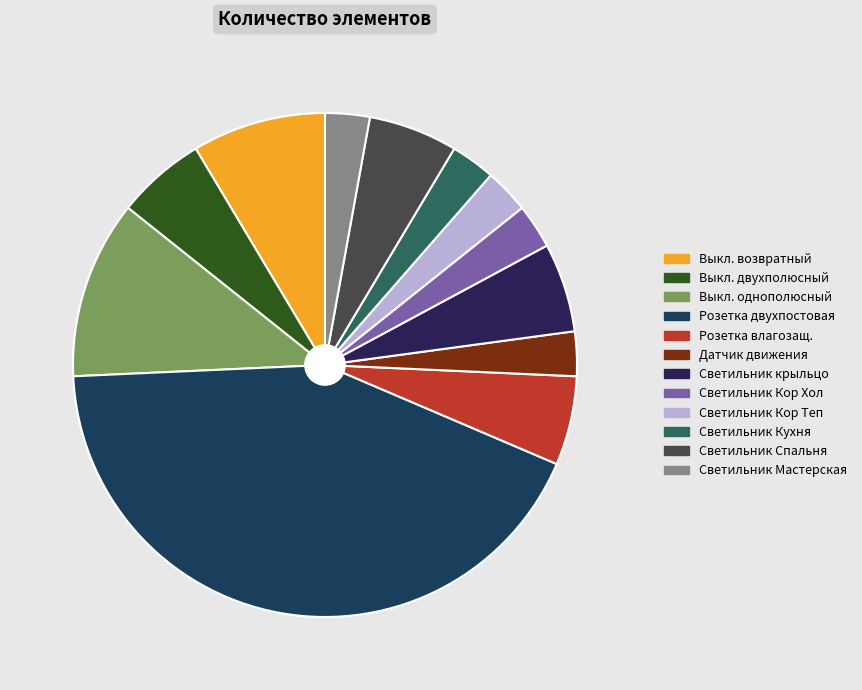

True or false: Датчик движения accounts for 3% of the total.

True